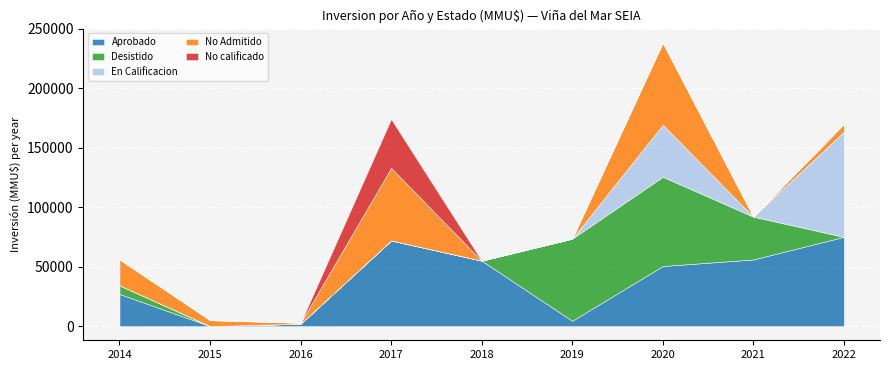

The value of No calificado at 2017 is 41000. True or false?

True